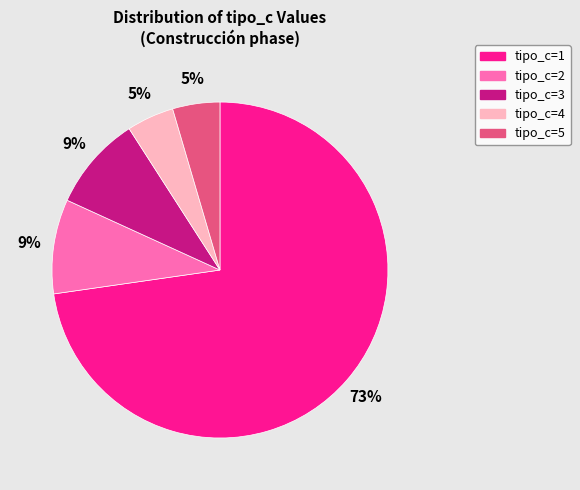

Which category accounts for the majority?

tipo_c=1